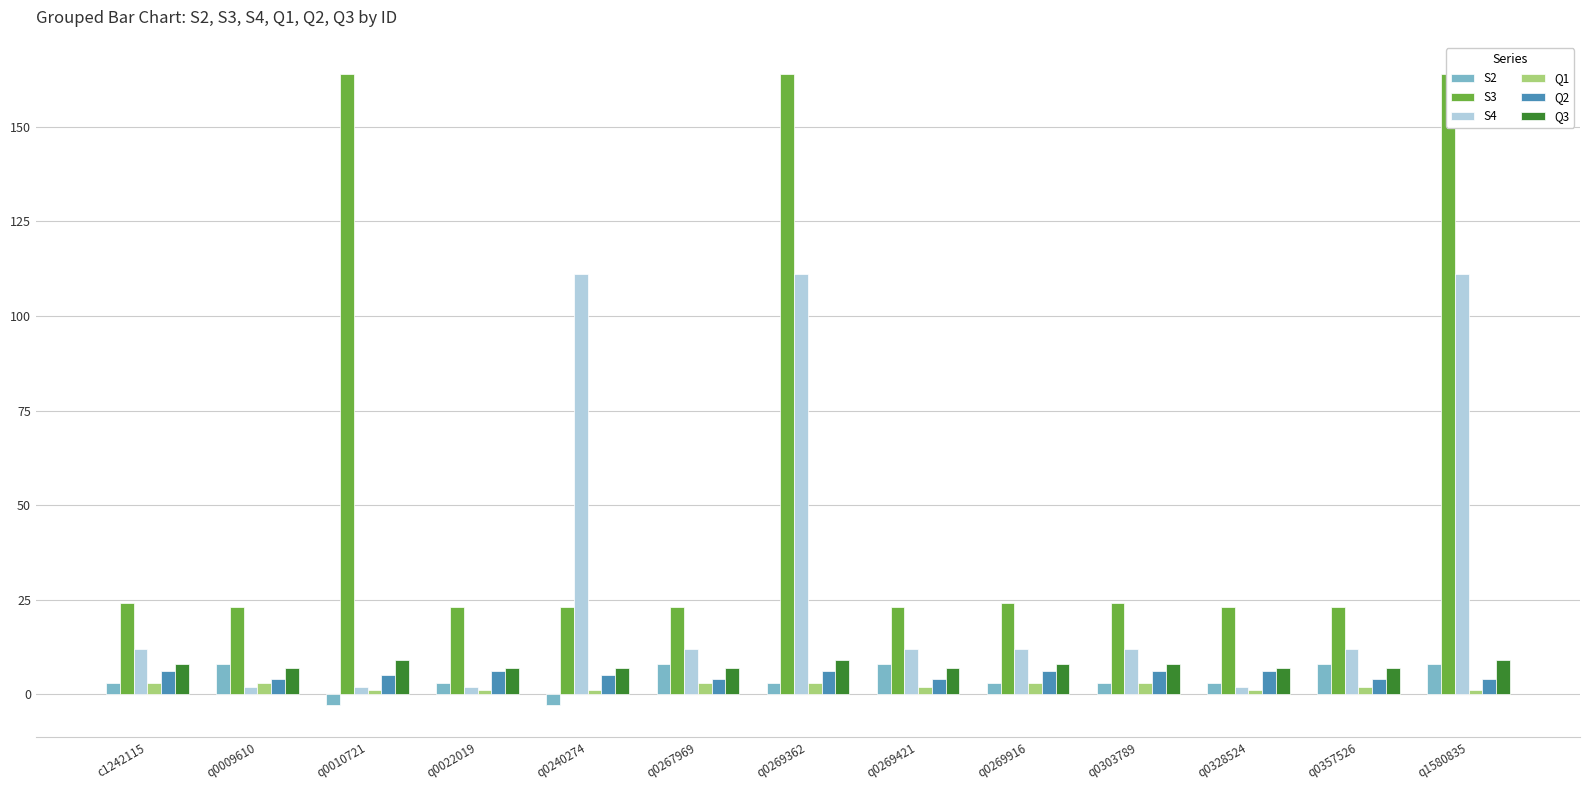

Does the chart contain any negative values?

Yes